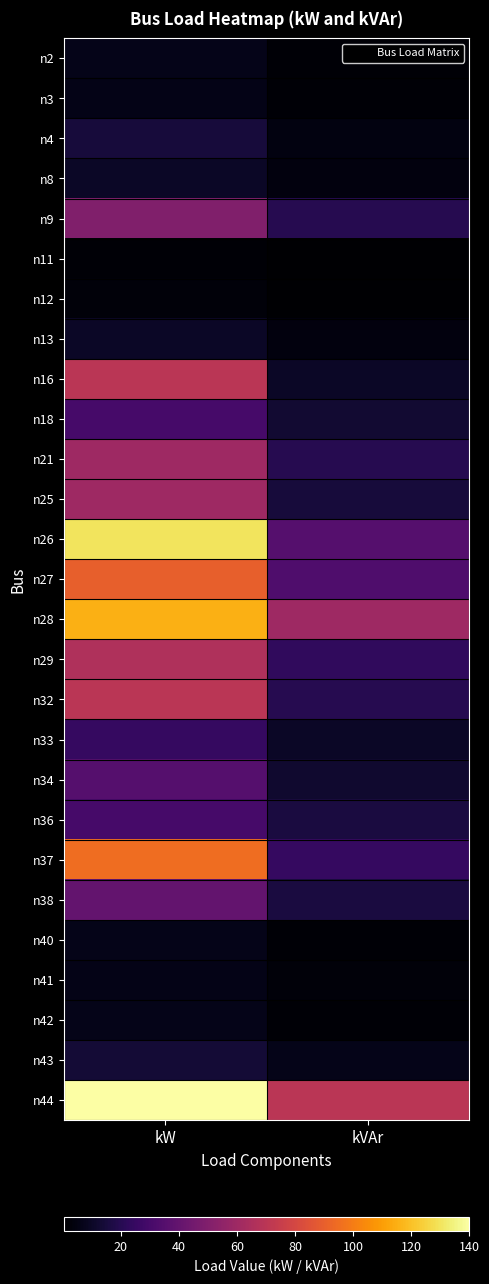

Which series has the largest range (max minus min)?

n26